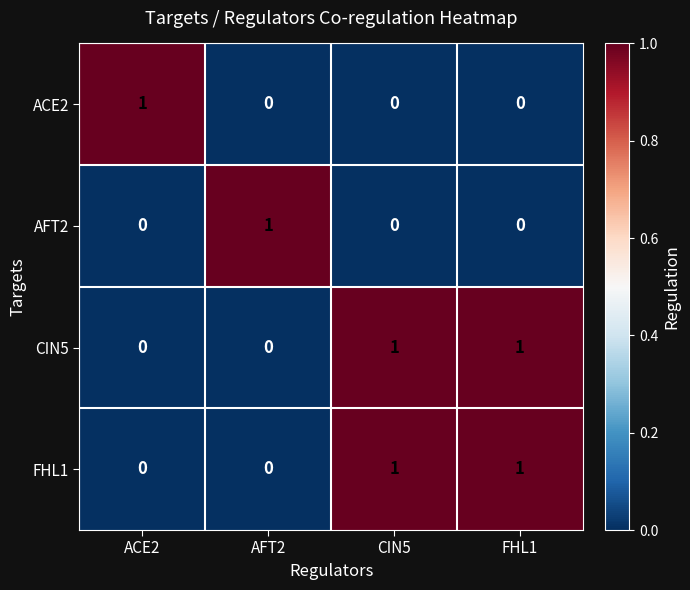

The AFT2 series shows 1 at ACE2. True or false?

False